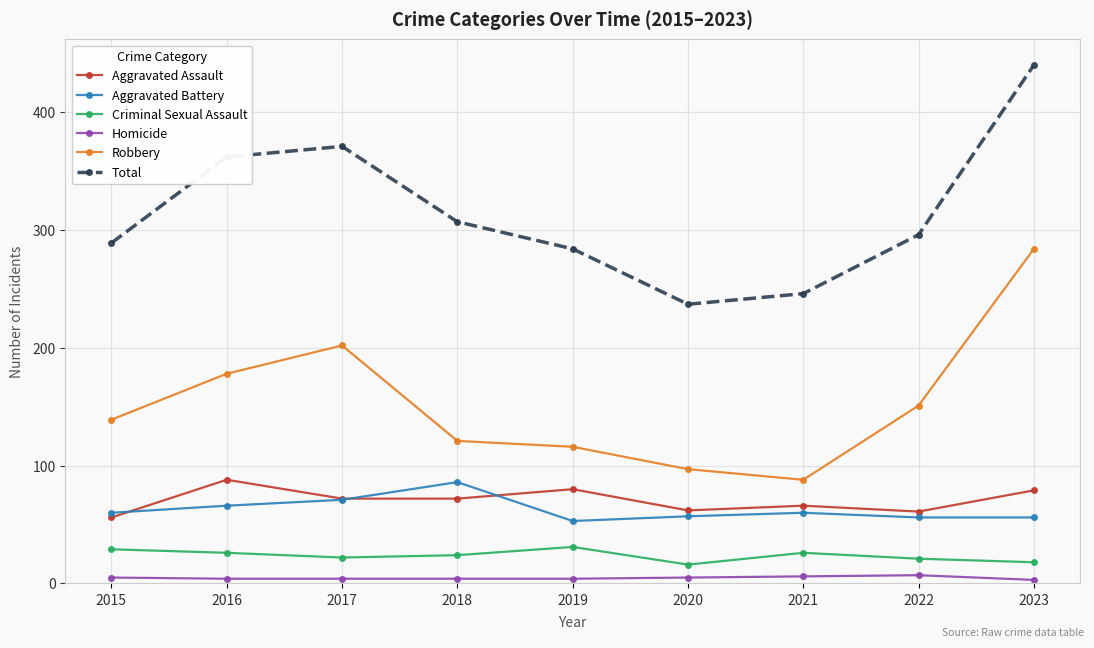

At how many categories does at least one series exceed 40?

9